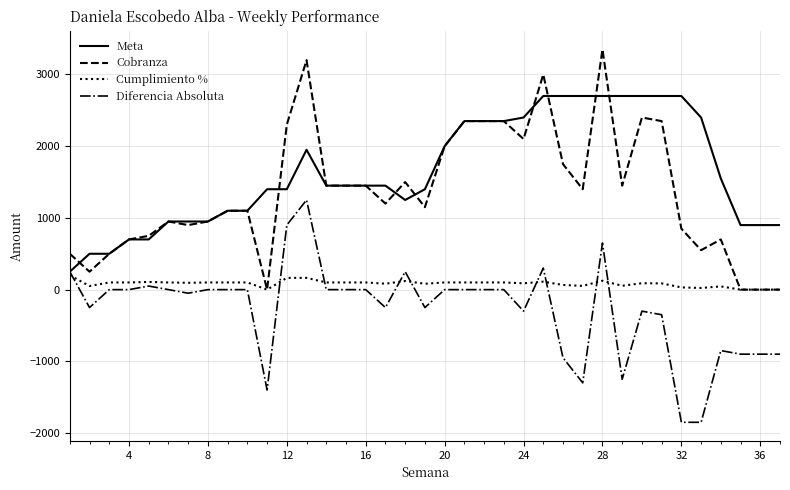

Which series has the largest range (max minus min)?

Cobranza